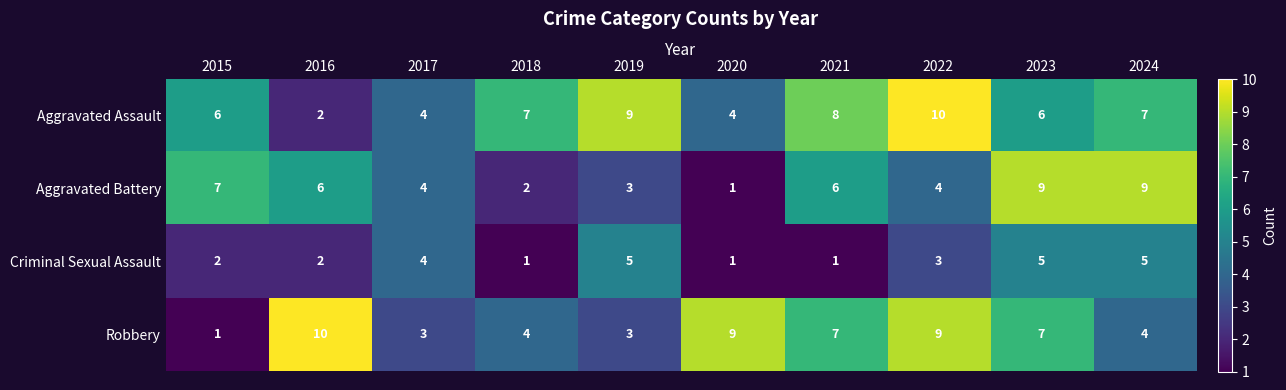

How many Criminal Sexual Assault values are between 1 and 5?

10